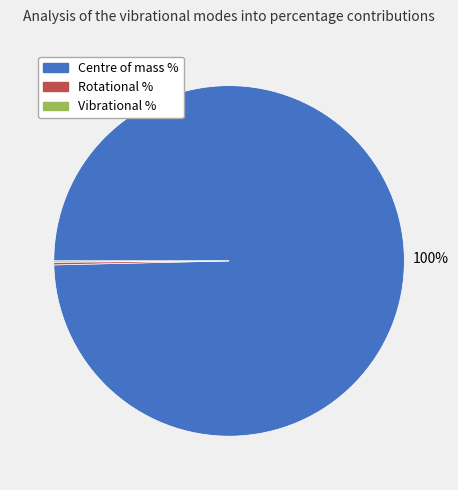

Which slice is the largest?

Centre of mass %